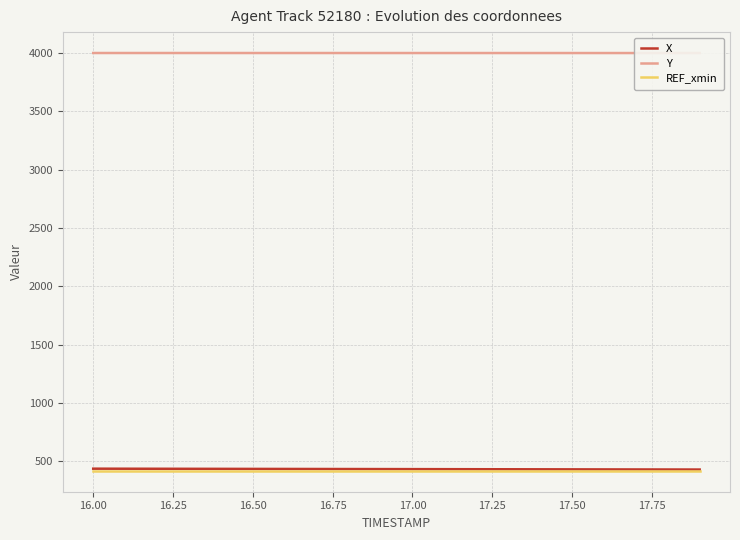

At how many categories does at least one series exceed 3446?

20